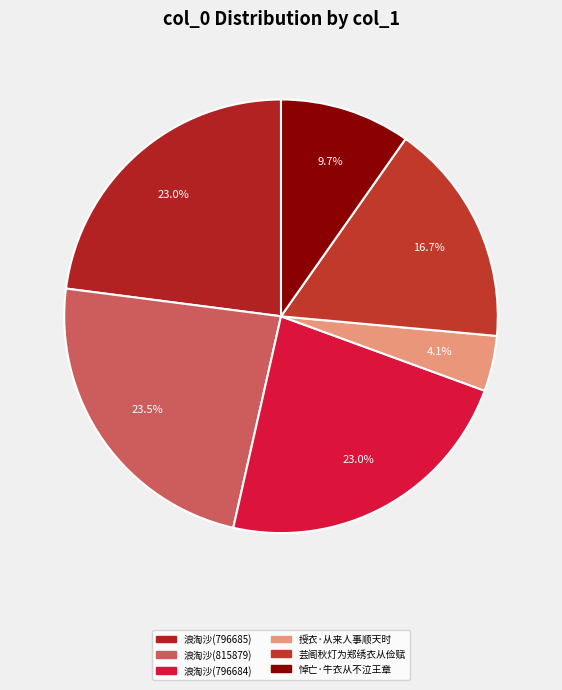

To the nearest percent, what is the average slice percentage?

17%